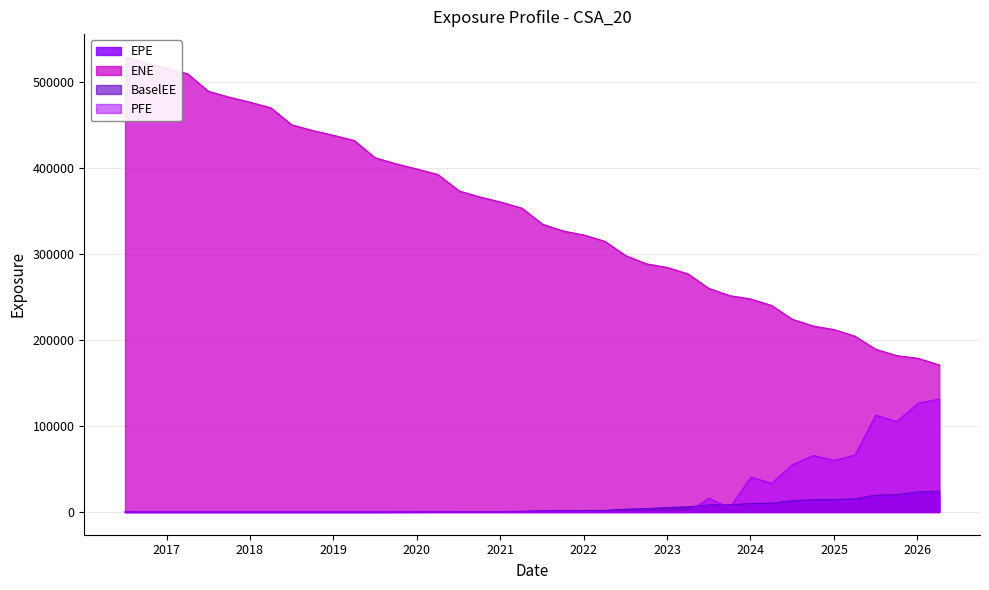

What is the difference between the maximum and minimum values in the PFE series?

131359.0